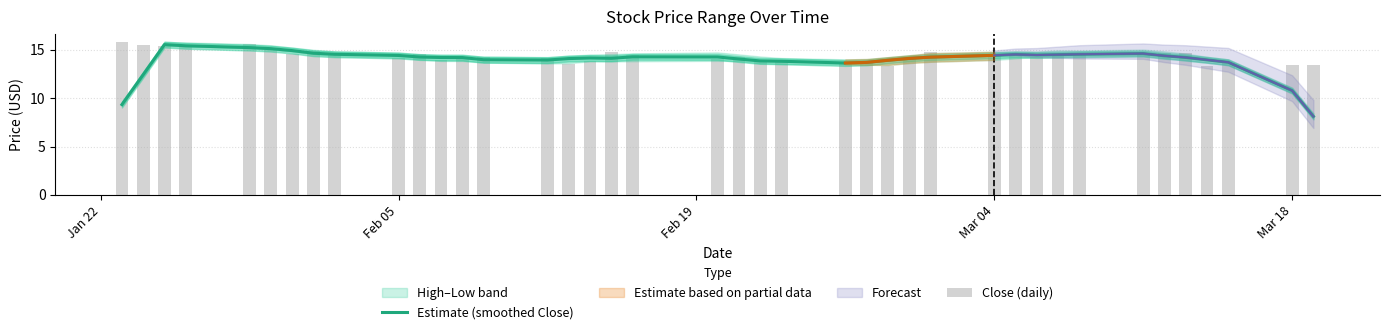

What is the maximum value for Estimate (smoothed Close)?

15.5